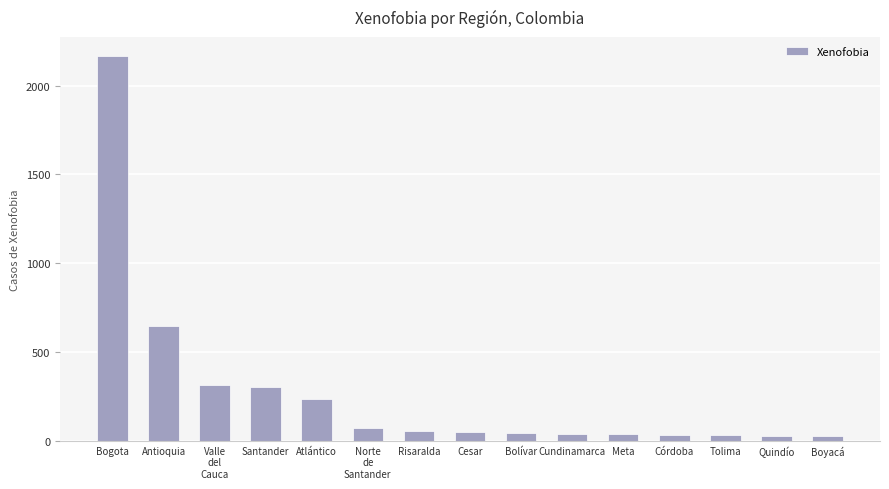

What is the sum of the values at Quindío and Risaralda?

87